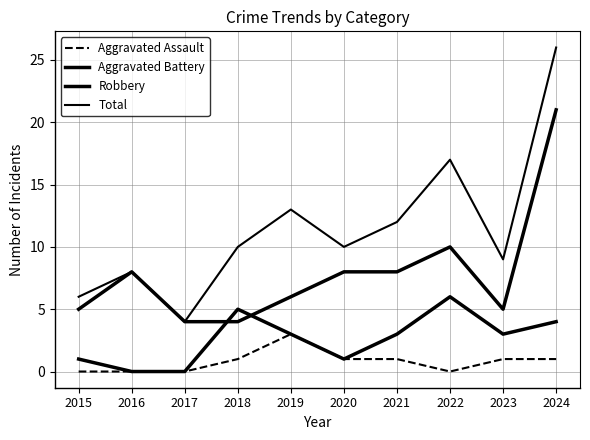

At how many categories does at least one series exceed 2?

10